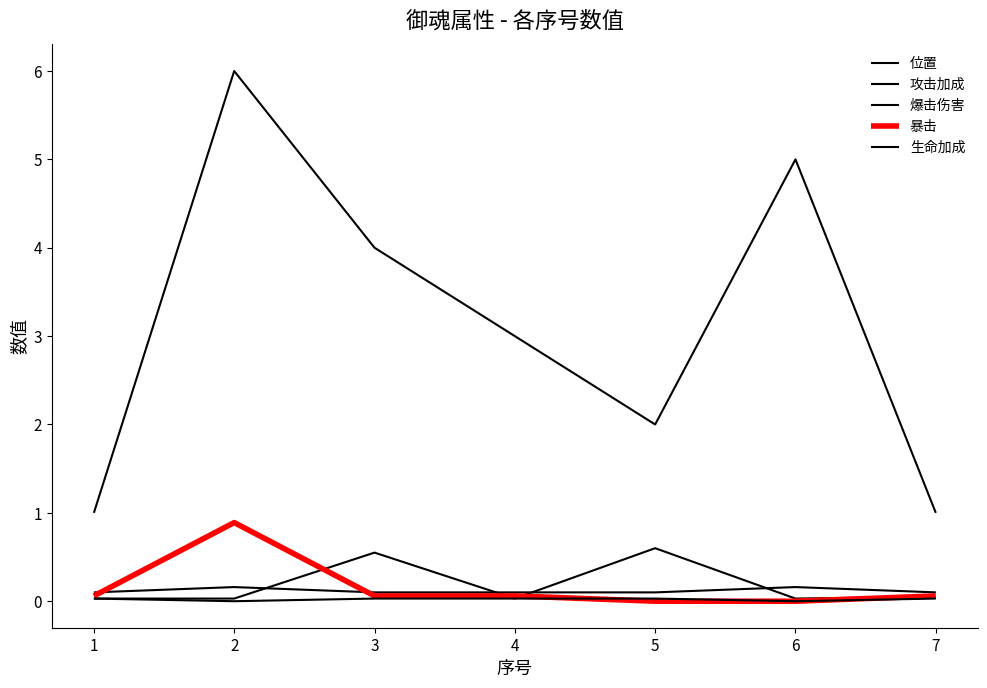

Is it true that 暴击 equals 0.9 at 2?

True